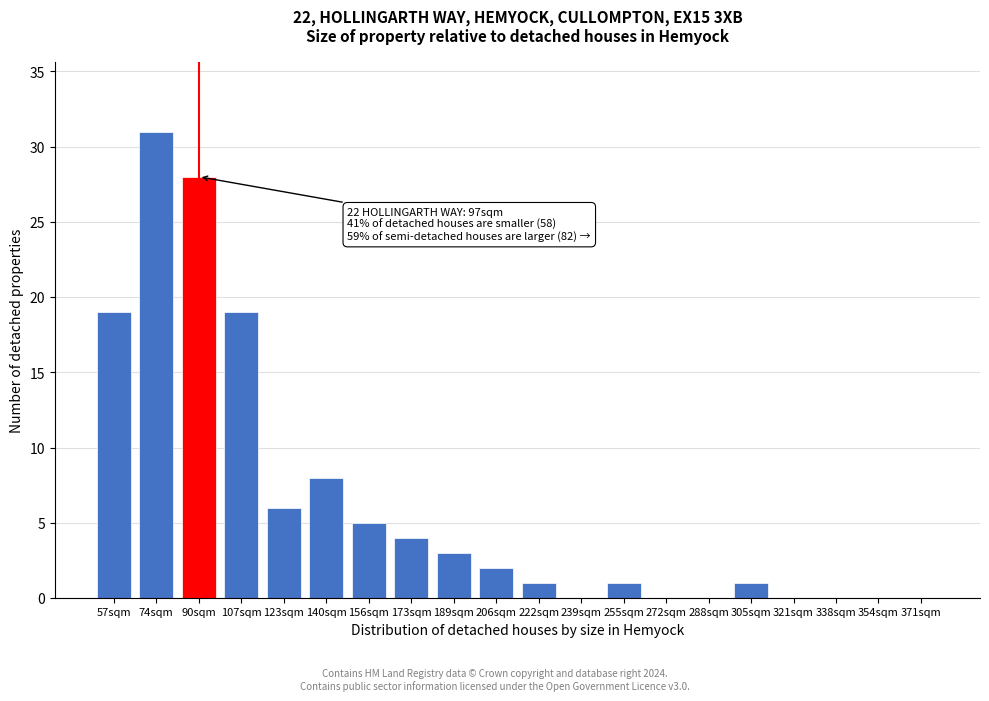

Reading left to right, extract all data points from this chart.

57sqm=19	74sqm=31	90sqm=28	107sqm=19	123sqm=6	140sqm=8	156sqm=5	173sqm=4	189sqm=3	206sqm=2	222sqm=1	239sqm=0	255sqm=1	272sqm=0	288sqm=0	305sqm=1	321sqm=0	338sqm=0	354sqm=0	371sqm=0